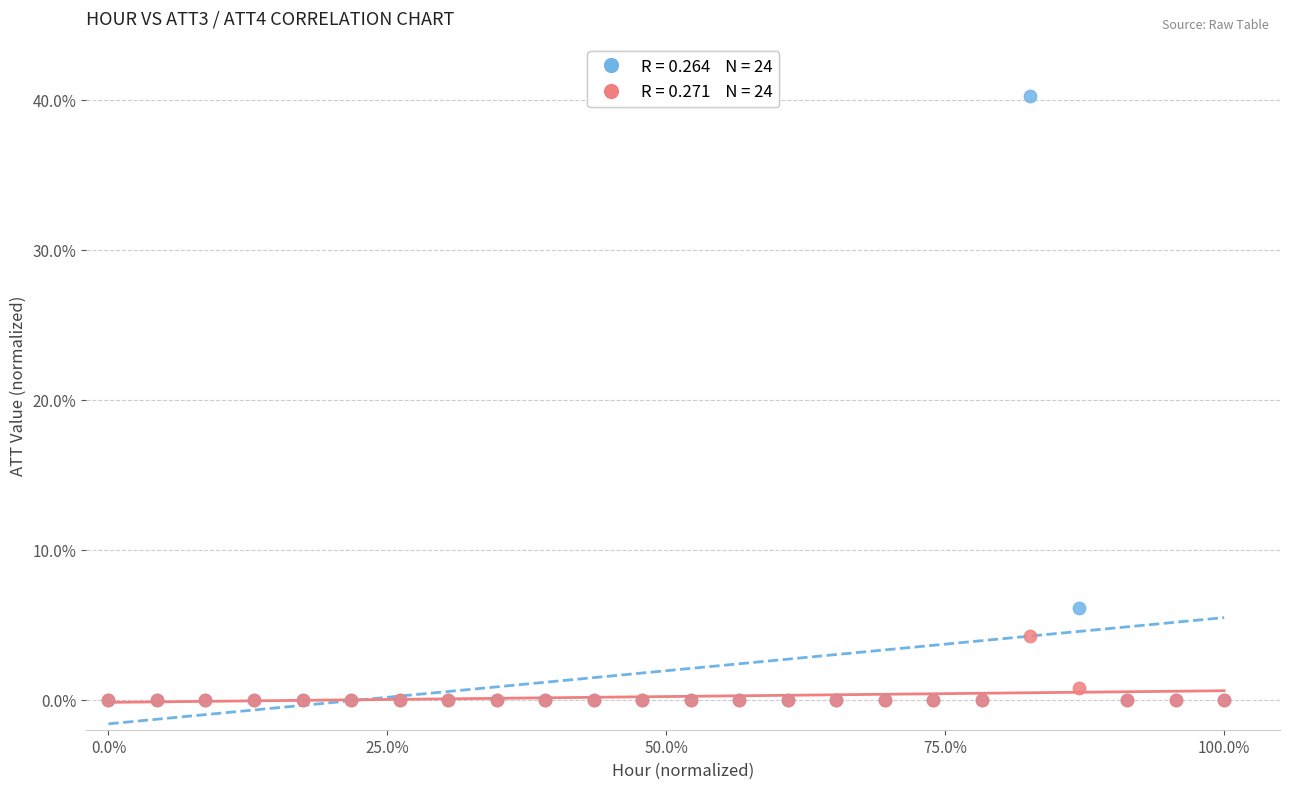

Across all series, what Y value is closest to 20?

6.1